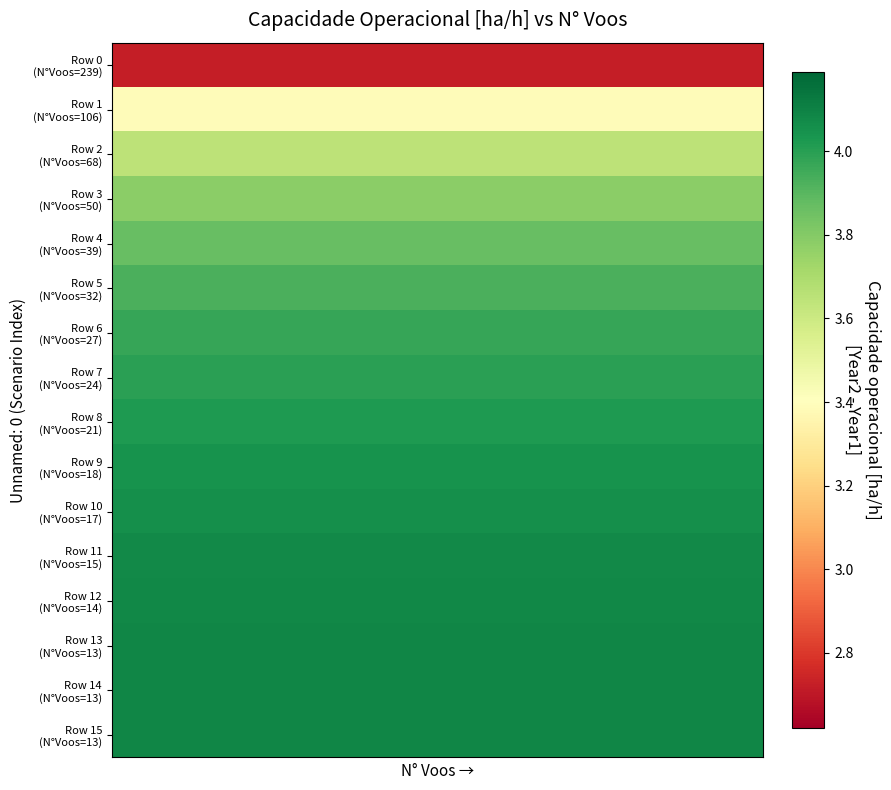

Which series has the largest range (max minus min)?

Row 0 (N°Voos=239)